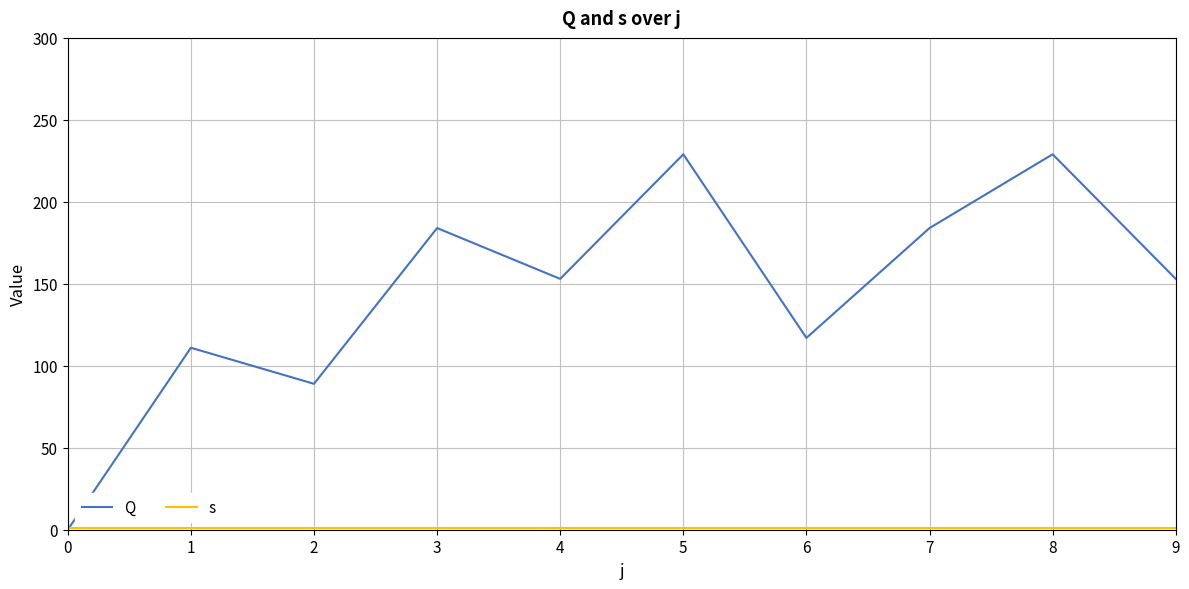

Rank the series by their average value, from lowest to highest.

s, Q